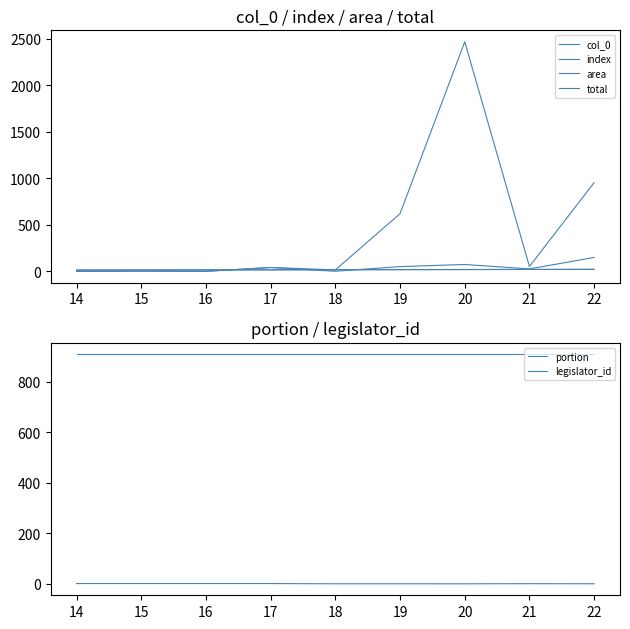

Is it true that area equals 1.0 at 16?

True